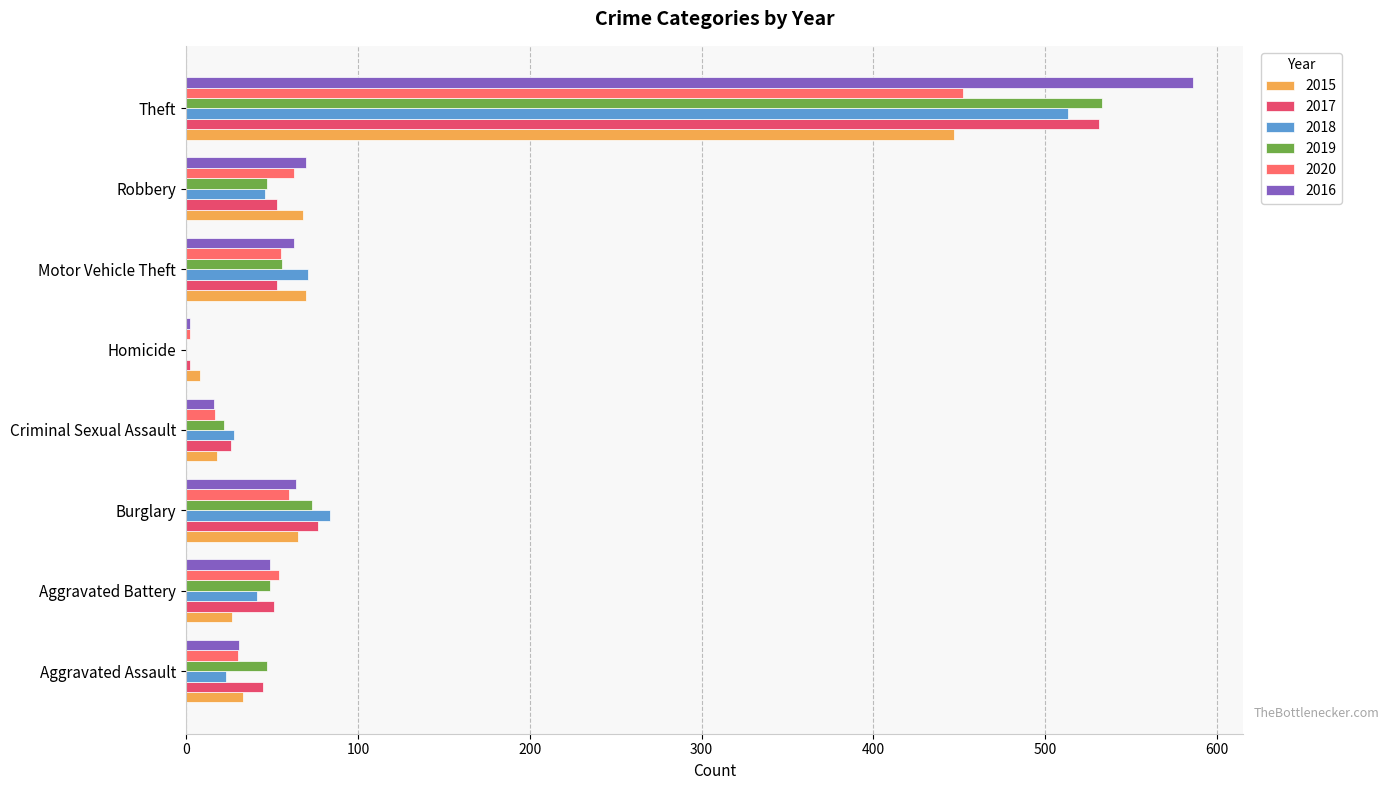

The value of 2018 at Aggravated Battery is 41. True or false?

True